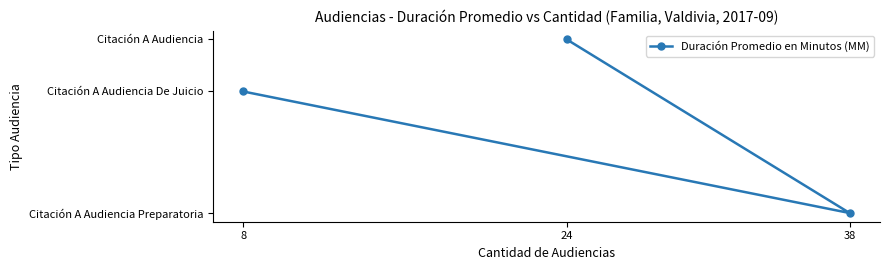

Is it true that the value at 38 is 18?

True